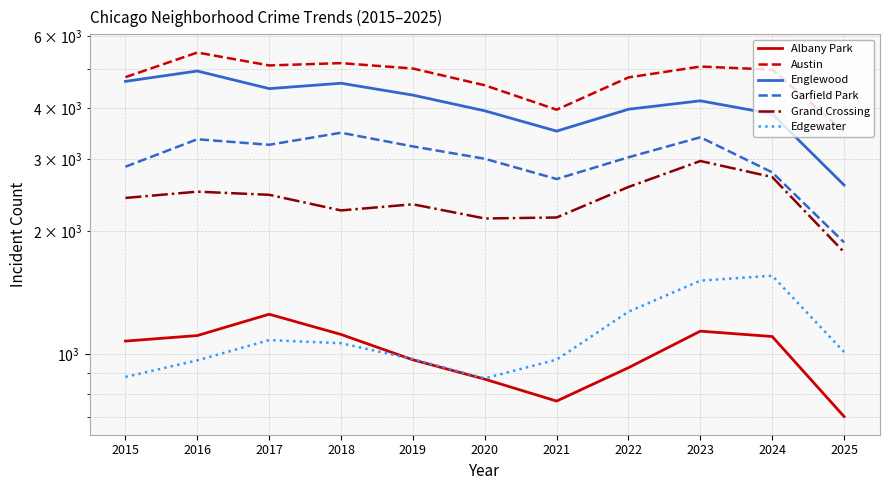

The value of Albany Park at 2022 is 926. True or false?

True